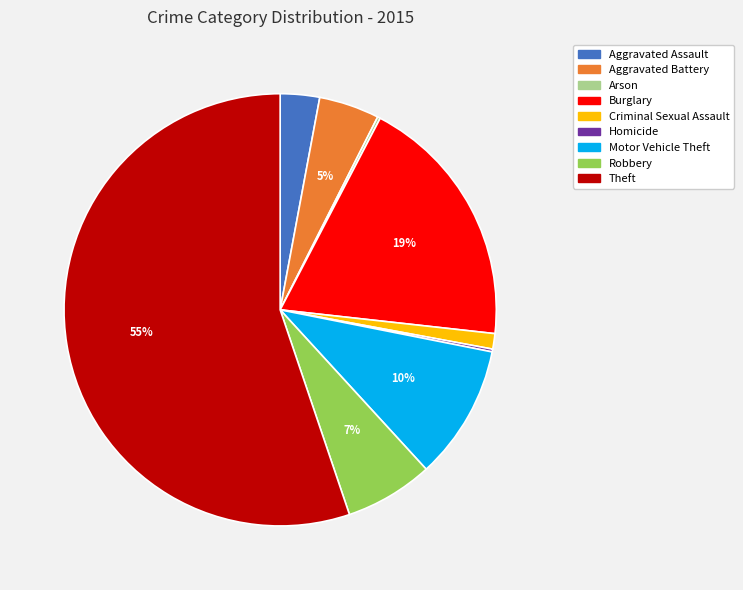

Which category accounts for the majority?

Theft